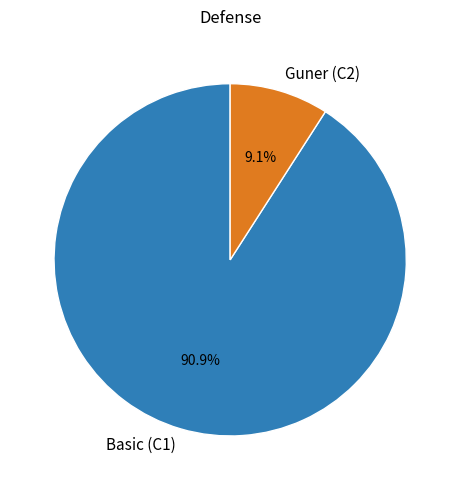

Rank the categories by value from lowest to highest.

Guner (C2), Basic (C1)